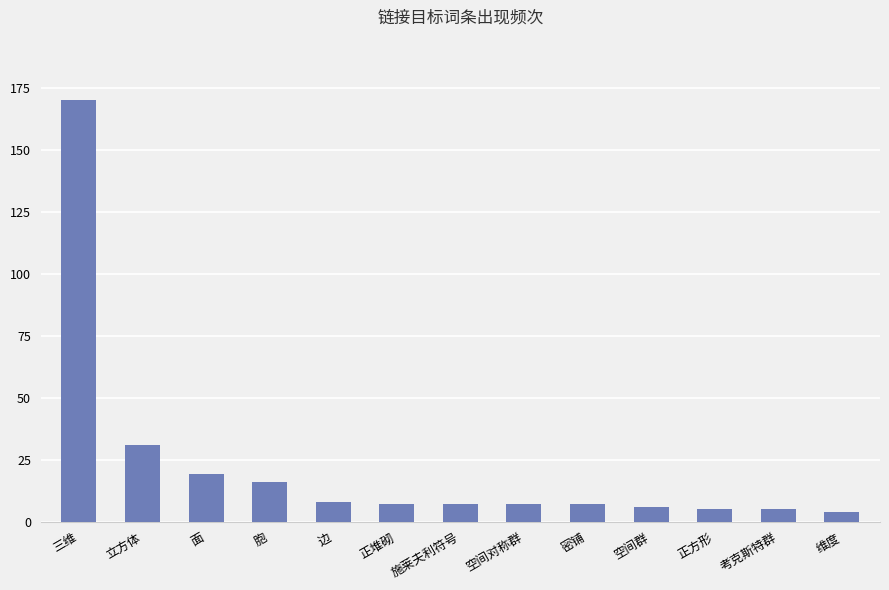

Which category has the highest value across all series?

三维